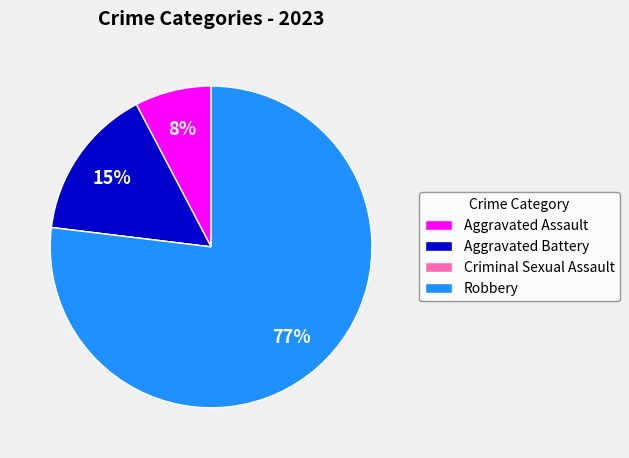

To the nearest percent, what is the difference between the largest and smallest slice percentages?

77%